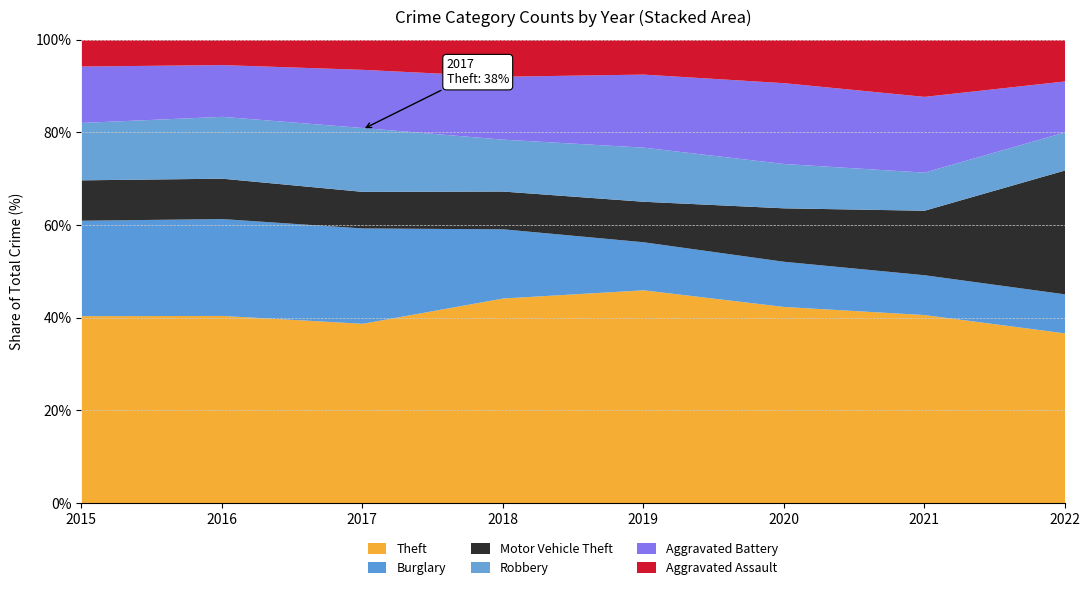

At which category is the sum across all series the highest?

2017